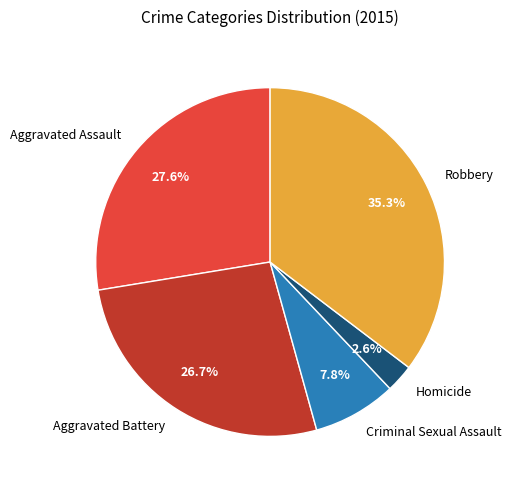

What portion of the pie excludes Aggravated Assault?

72.4%